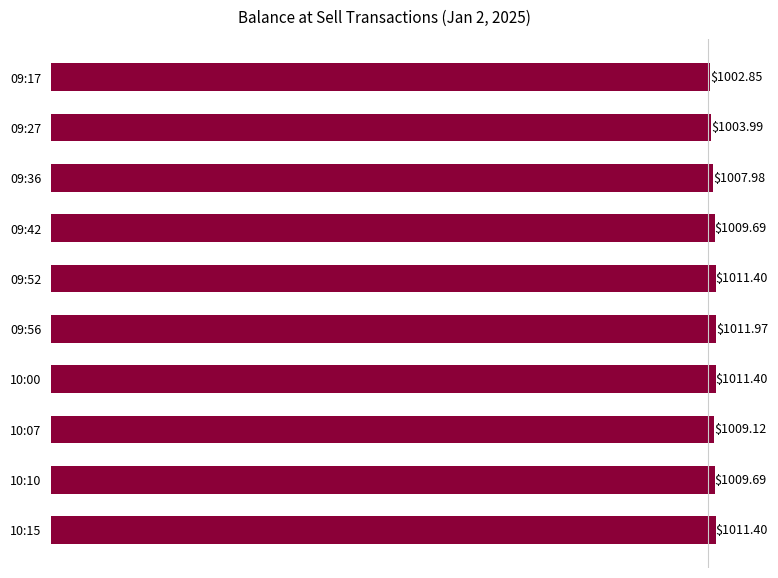

What is the difference between the maximum and minimum values?

9.1